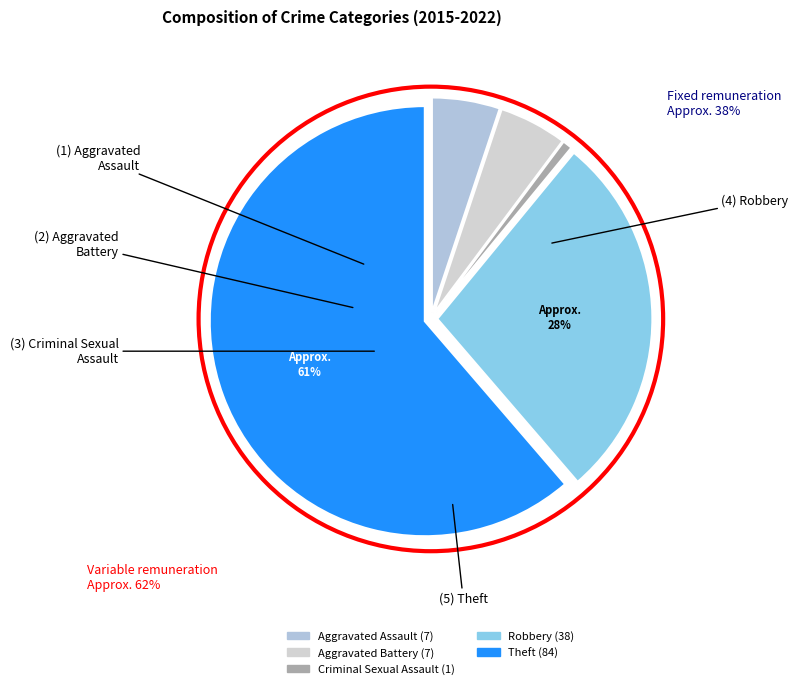

The Theft slice represents 61% of the pie. True or false?

True